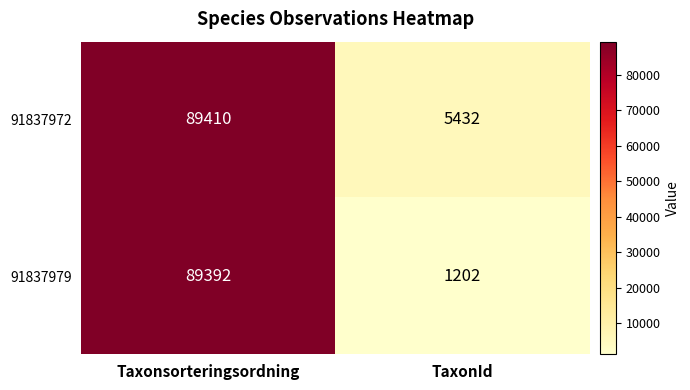

What is the difference between the maximum and minimum values in the 91837972 series?

83978